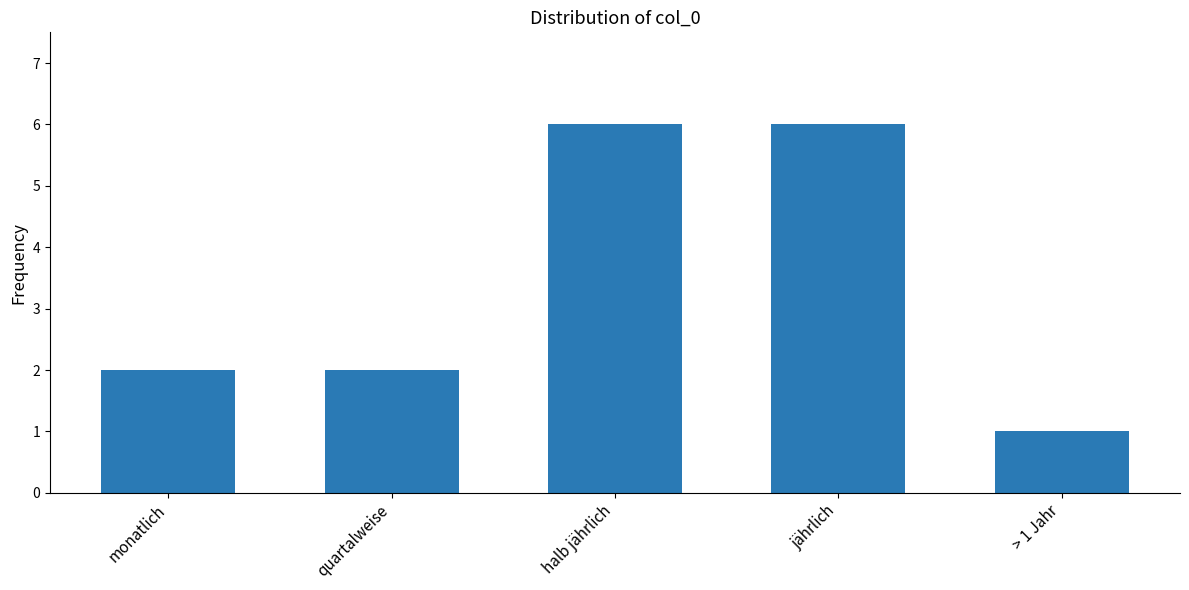

What is the sum of the values at > 1 Jahr and jährlich?

7